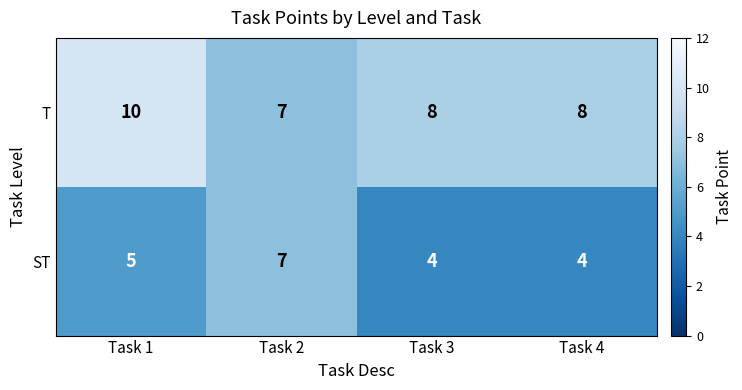

How many data points does each series have?

4